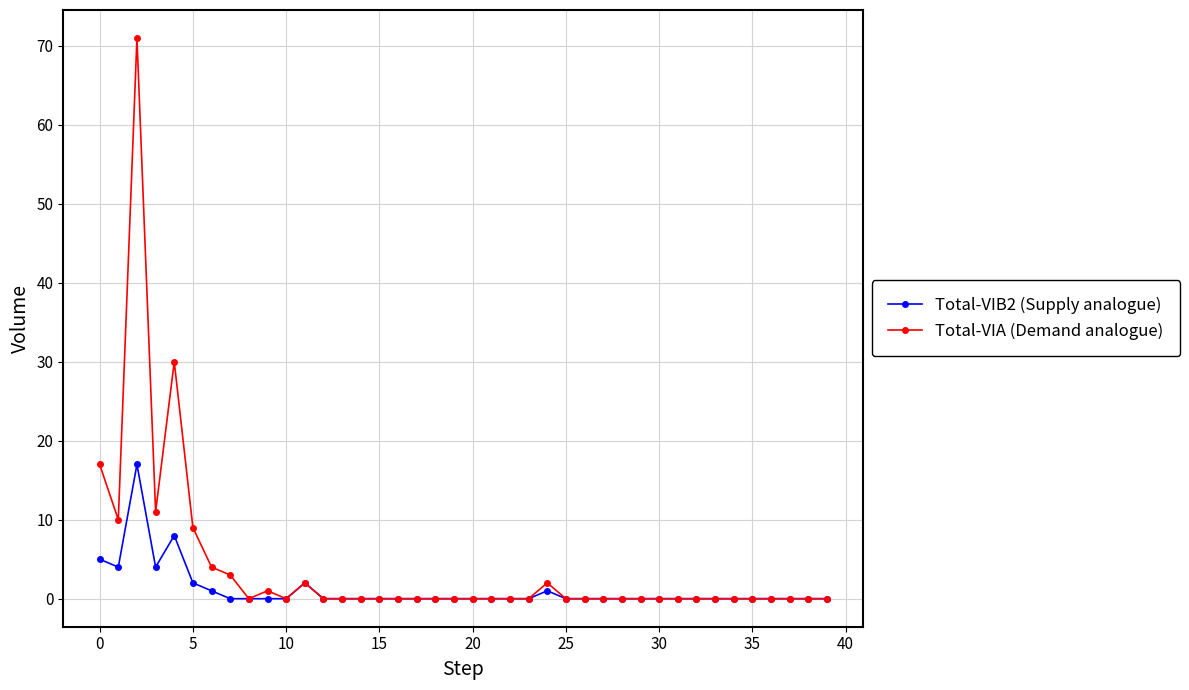

True or false: Total-VIA (Demand analogue) has more than 0 interior local peaks.

True